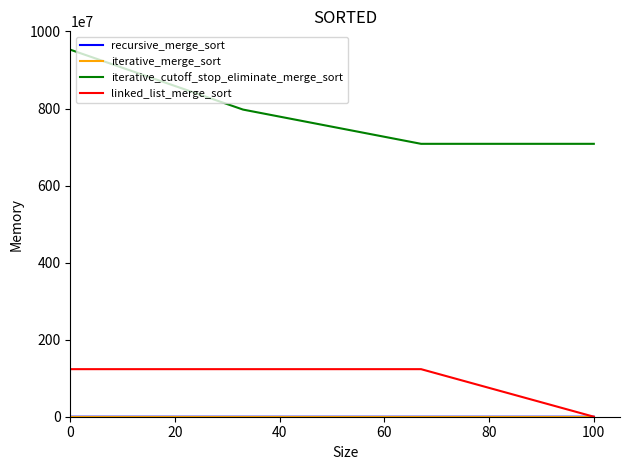

True or false: iterative_cutoff_stop_eliminate_merge_sort and linked_list_merge_sort intersect in this chart.

False